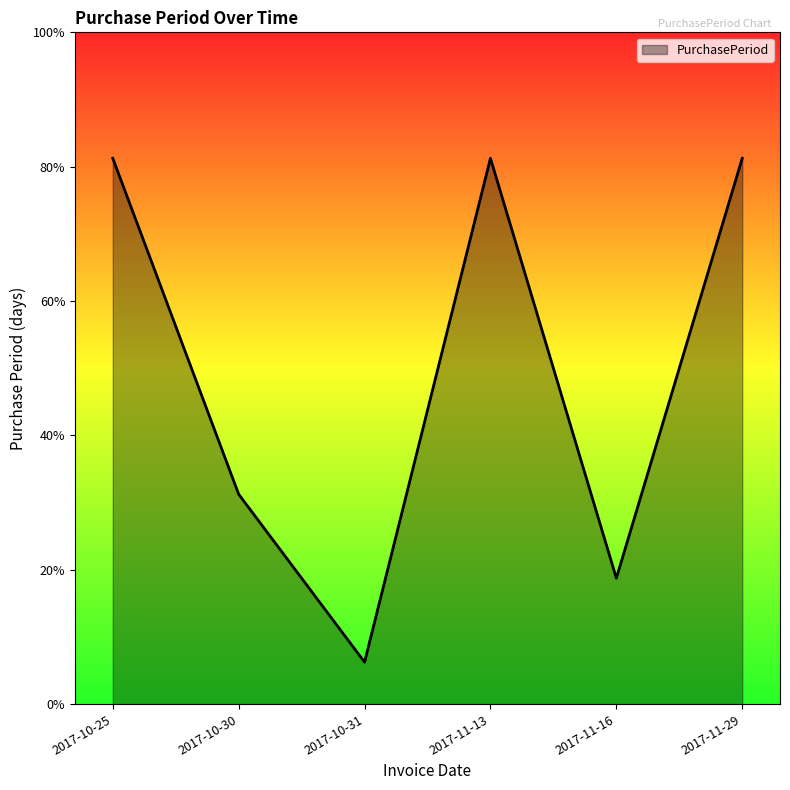

Reading right to left, list all the values displayed in this chart.

13	3	13	1	5	13